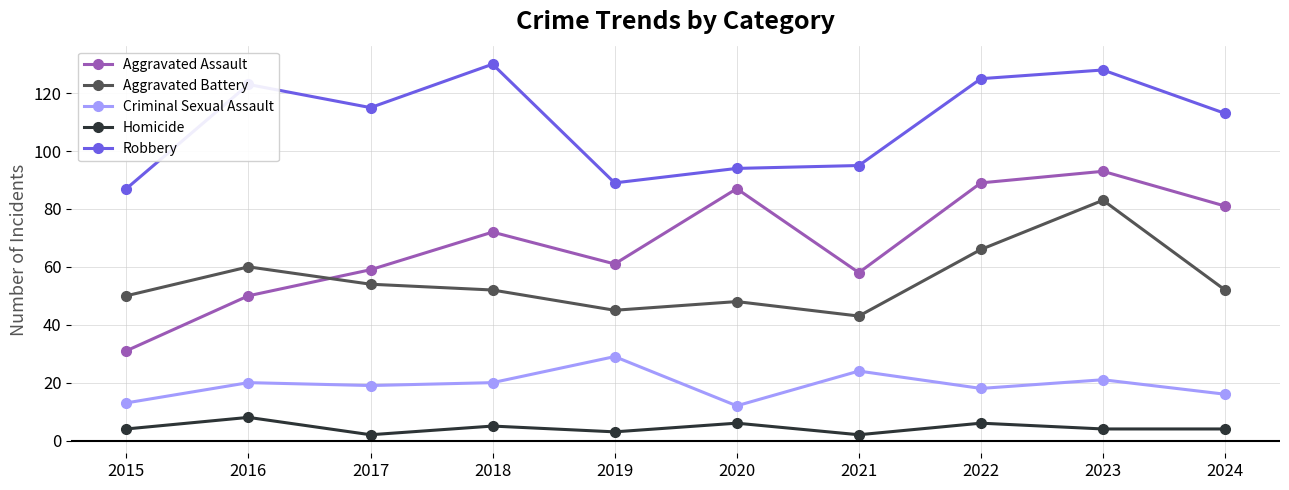

The value of Aggravated Assault at 2023 is 164. True or false?

False